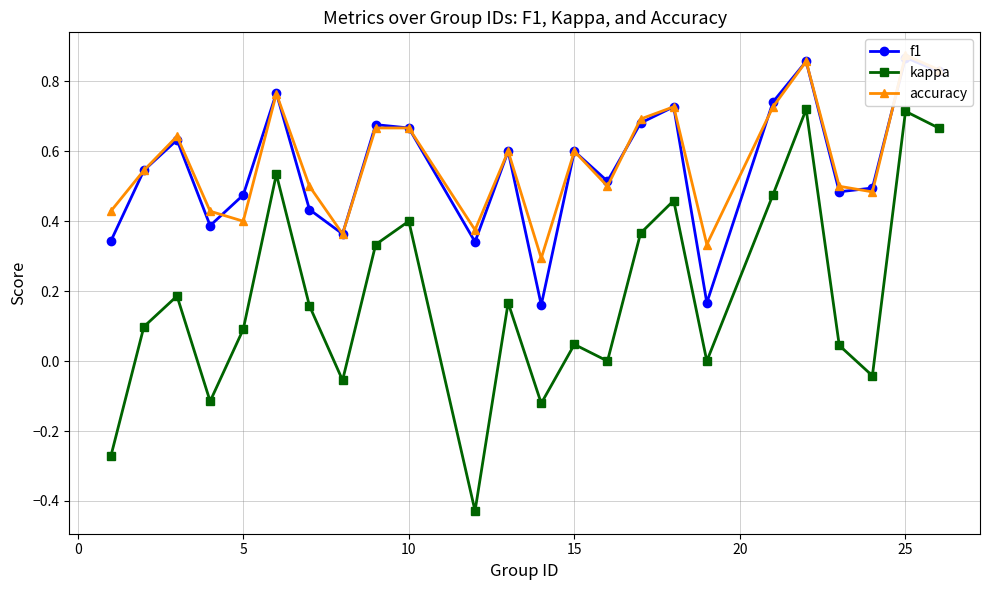

Which series has the largest total across all categories?

accuracy